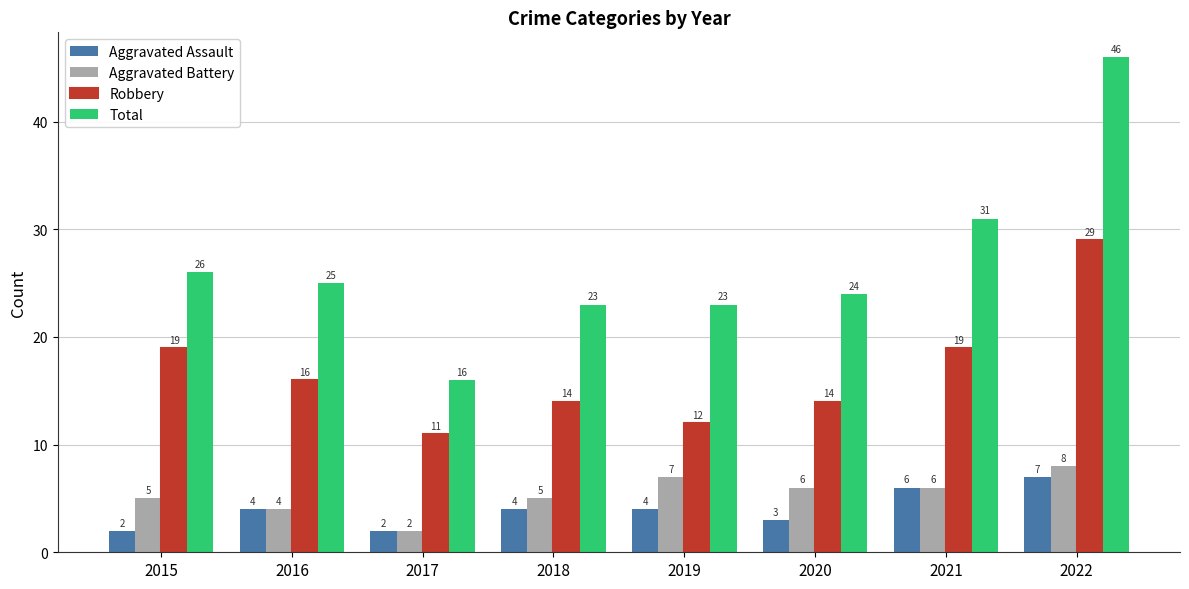

What is the average value of the Robbery series?

17